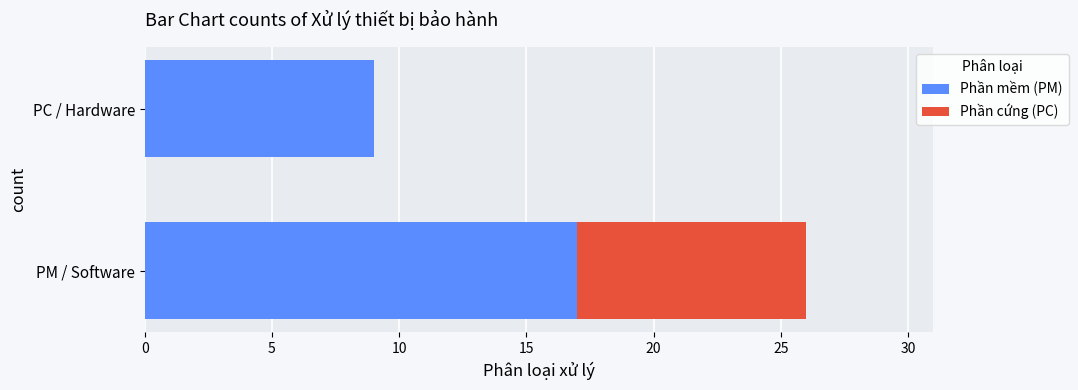

At which label does Phần mềm (PM) reach its peak?

PM / Software